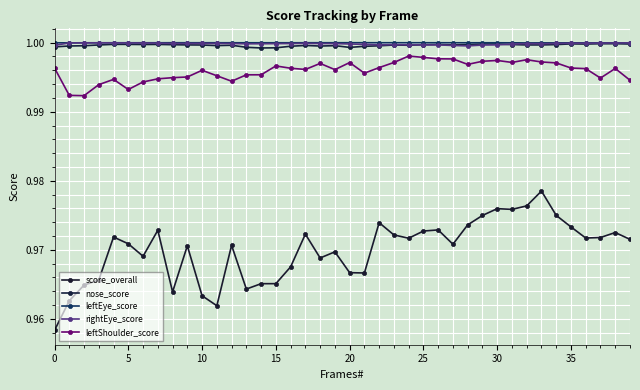

What is the value of the leftEye_score point at the 32nd from the left?

1.0